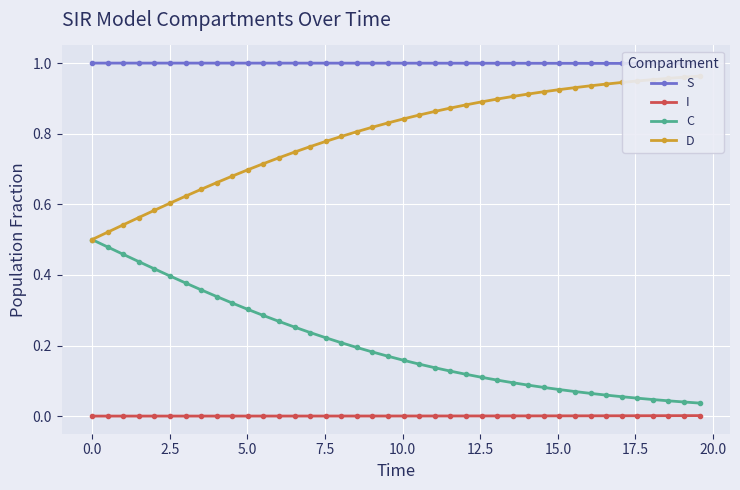

Reading left to right, what are all the values shown in this chart?

S: 1.0	1.0	1.0	1.0	1.0	1.0	1.0	1.0	1.0	1.0	1.0	1.0	1.0	1.0	1.0	1.0	1.0	1.0	1.0	1.0	1.0	1.0	1.0	1.0	1.0	1.0	1.0	1.0	1.0	1.0	1.0	1.0	1.0	1.0	1.0	1.0	1.0	1.0	1.0	1.0
I: 0.0	0.0	0.0	0.0	0.0	0.0	0.0	0.0	0.0	0.0	0.0	0.0	0.0	0.0	0.0	0.0	0.0	0.0	0.0	0.0	0.0	0.0	0.0	0.0	0.0	0.0	0.0	0.0	0.0	0.0	0.0	0.0	0.0	0.0	0.0	0.0	0.0	0.0	0.0	0.0
C: 0.5	0.5	0.5	0.4	0.4	0.4	0.4	0.4	0.3	0.3	0.3	0.3	0.3	0.3	0.2	0.2	0.2	0.2	0.2	0.2	0.2	0.1	0.1	0.1	0.1	0.1	0.1	0.1	0.1	0.1	0.1	0.1	0.1	0.1	0.1	0.1	0.0	0.0	0.0	0.0
D: 0.5	0.5	0.5	0.6	0.6	0.6	0.6	0.6	0.7	0.7	0.7	0.7	0.7	0.7	0.8	0.8	0.8	0.8	0.8	0.8	0.8	0.9	0.9	0.9	0.9	0.9	0.9	0.9	0.9	0.9	0.9	0.9	0.9	0.9	0.9	0.9	1.0	1.0	1.0	1.0